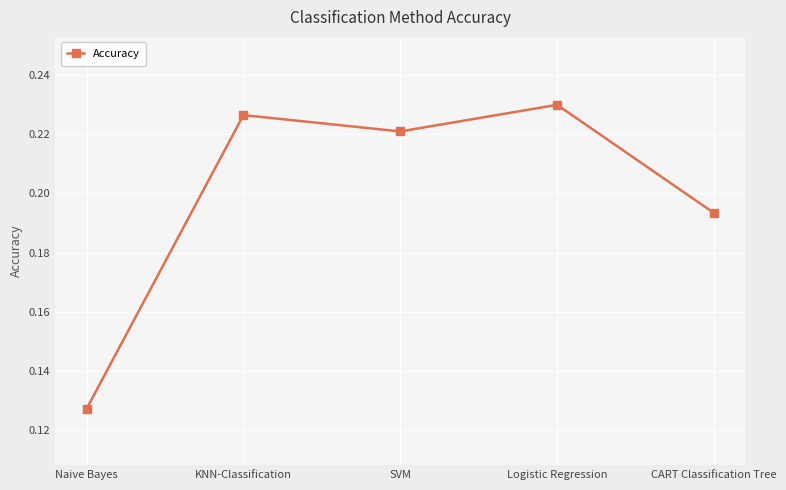

Count the values in the range 0 to 1.

5